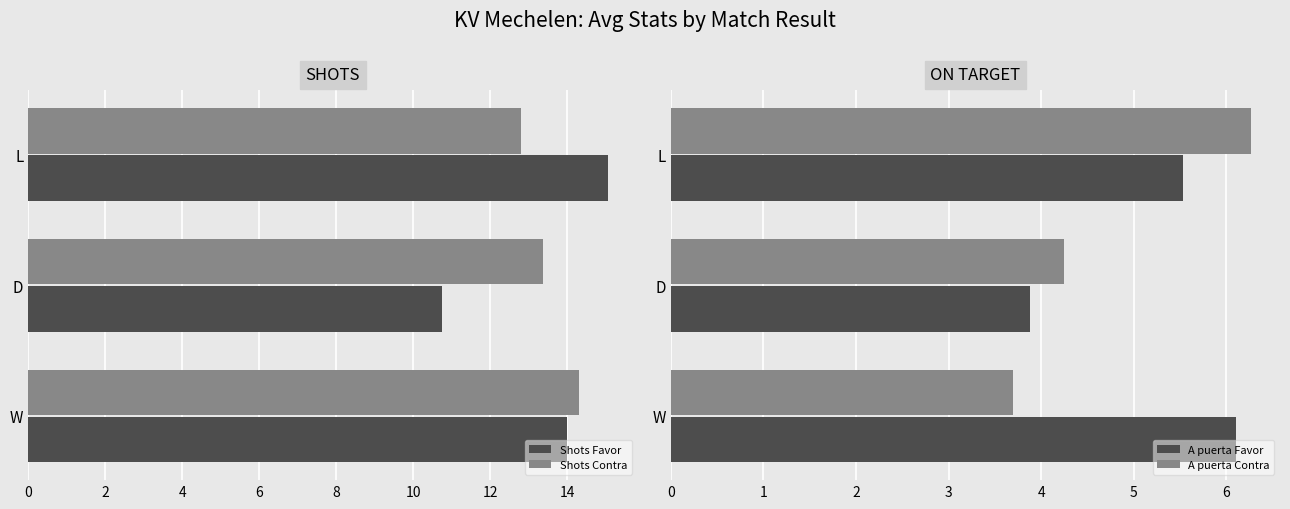

What is the minimum value for Shots Contra?

12.8